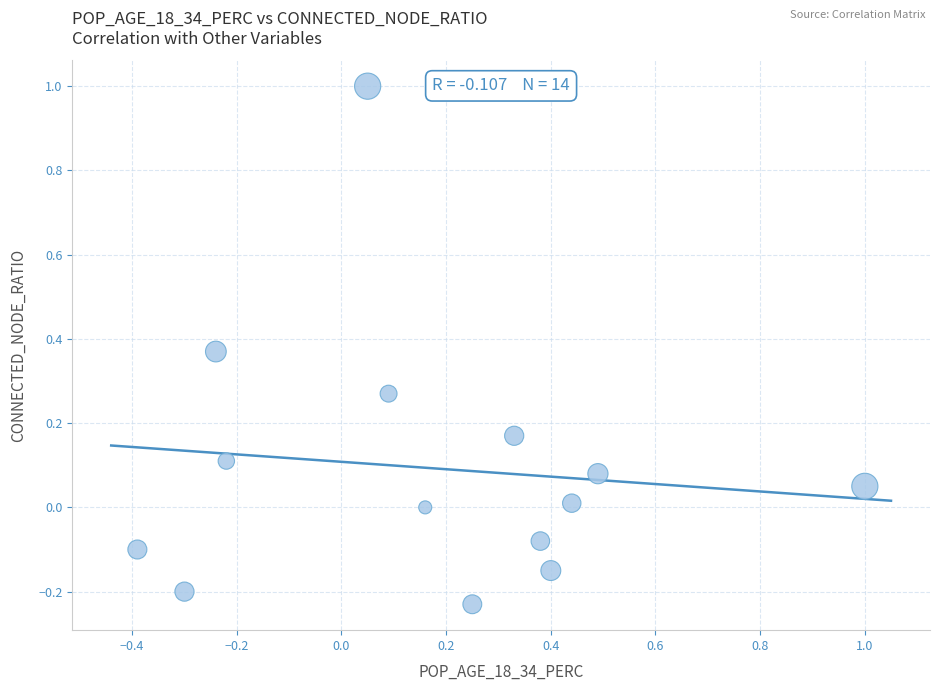

What is the range of Y values (max minus min)?

1.2